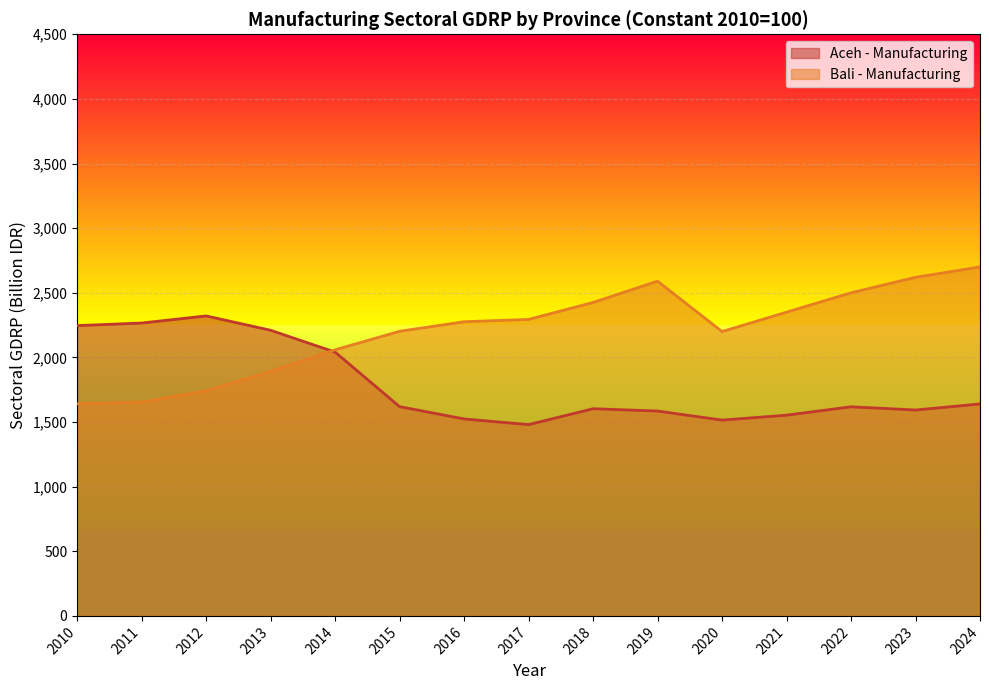

Read the Bali - Manufacturing value at 2024, to the nearest 10.

2700